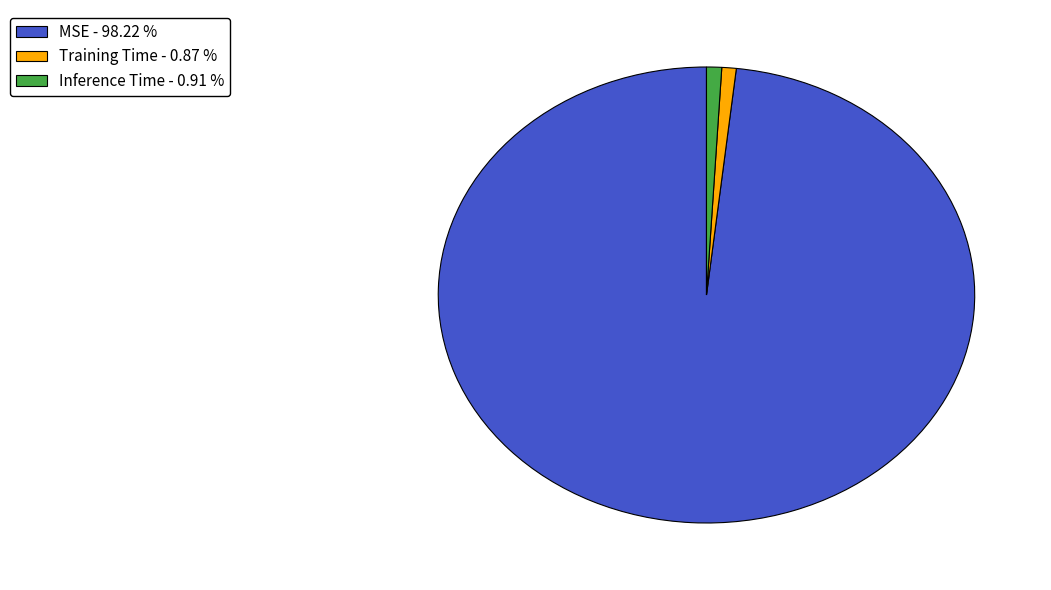

Do Training Time and MSE together represent more than half of the pie?

Yes